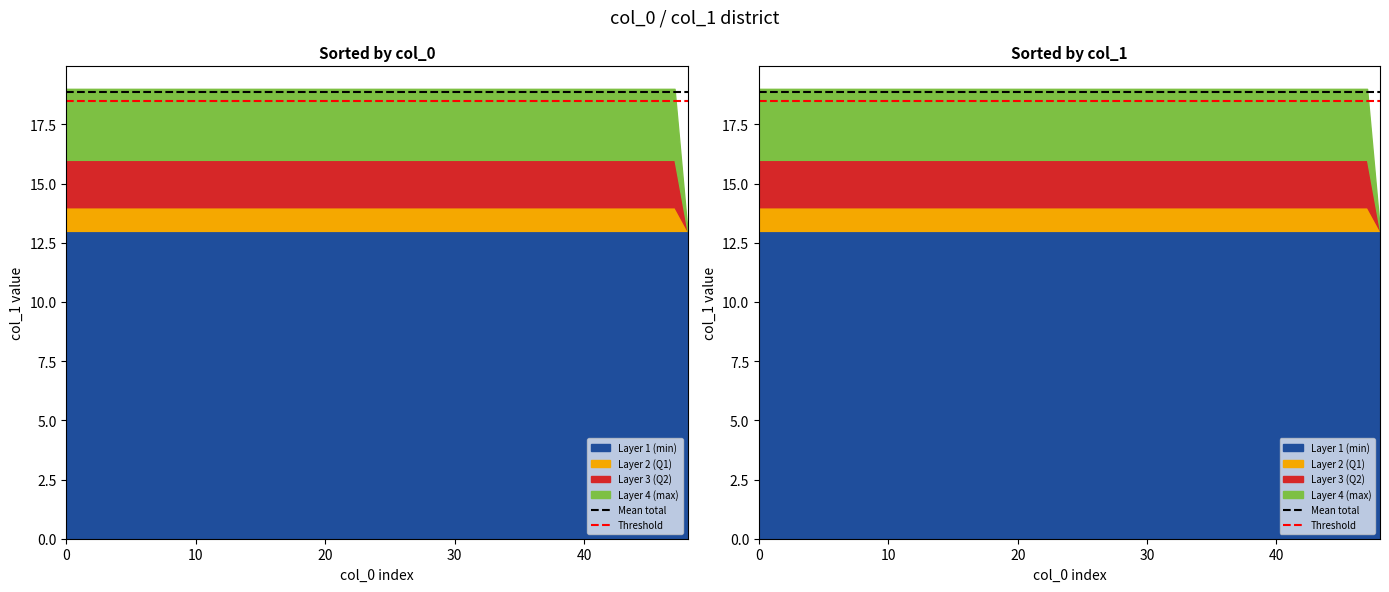

What is the difference between the highest and lowest values at 0?

0.4